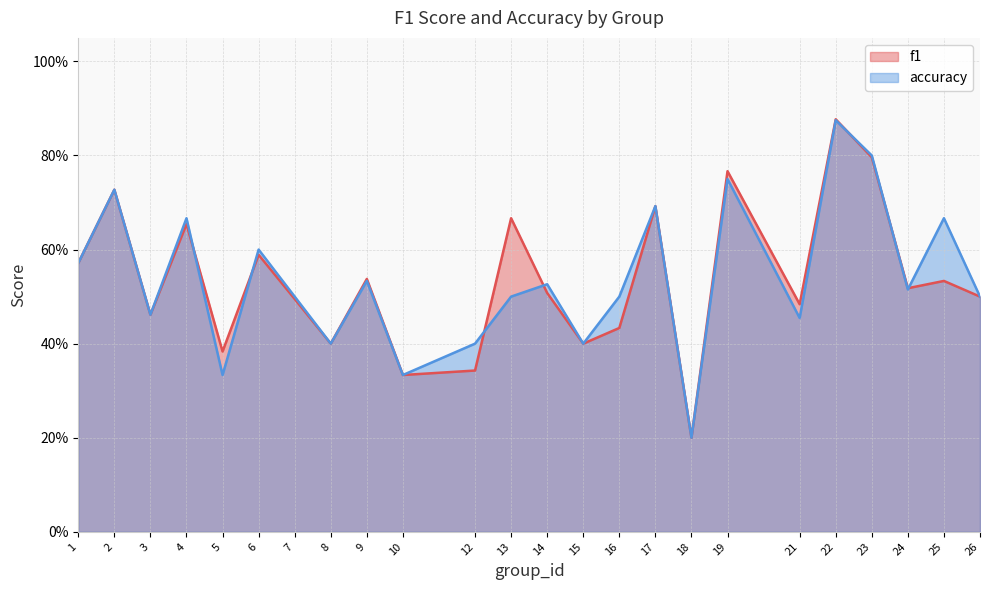

Reading left to right, list all the values displayed in this chart.

f1: 0.6	0.7	0.5	0.7	0.4	0.6	0.5	0.4	0.5	0.3	0.3	0.7	0.5	0.4	0.4	0.7	0.2	0.8	0.5	0.9	0.8	0.5	0.5	0.5
accuracy: 0.6	0.7	0.5	0.7	0.3	0.6	0.5	0.4	0.5	0.3	0.4	0.5	0.5	0.4	0.5	0.7	0.2	0.8	0.5	0.9	0.8	0.5	0.7	0.5